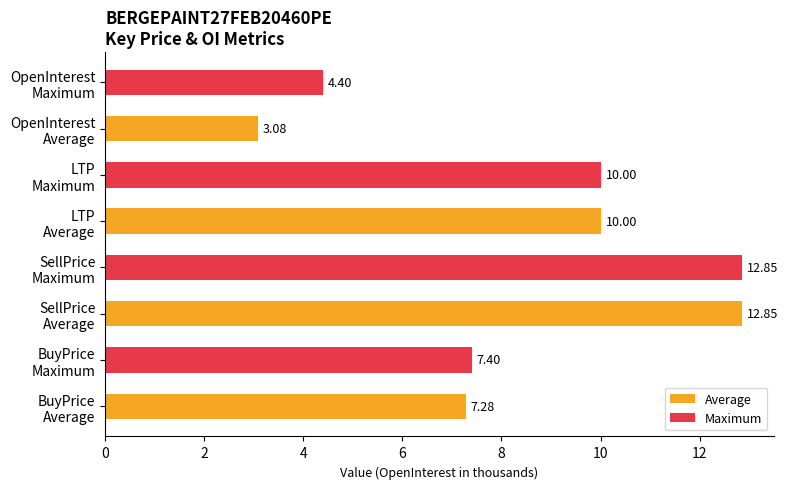

What is the sum of all values?

67.9